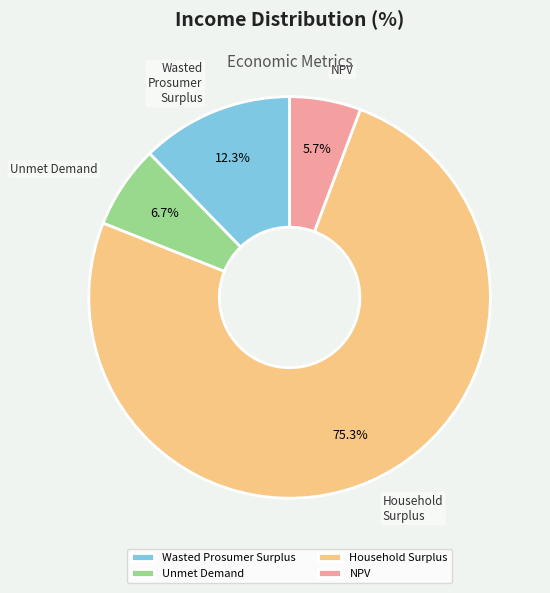

Approximately how many times larger is the value at NPV compared to Unmet Demand?

0.9